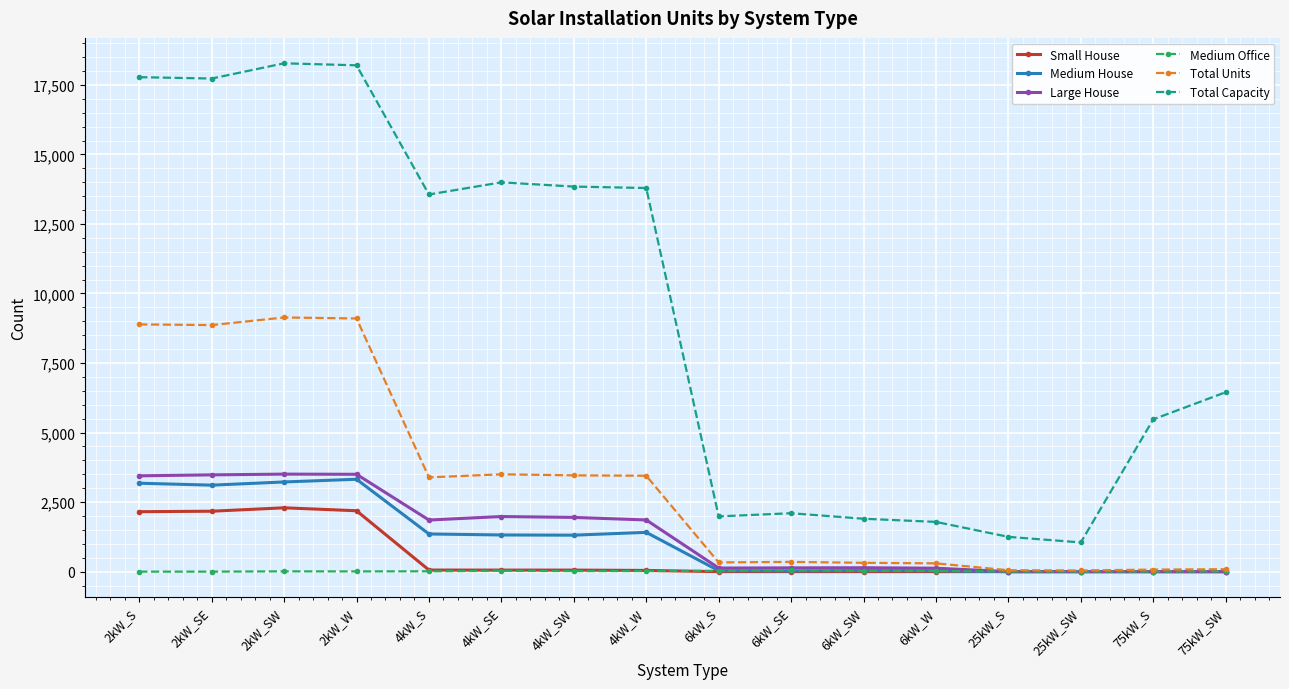

At which label is Total Capacity closest to 9663?

75kW_SW